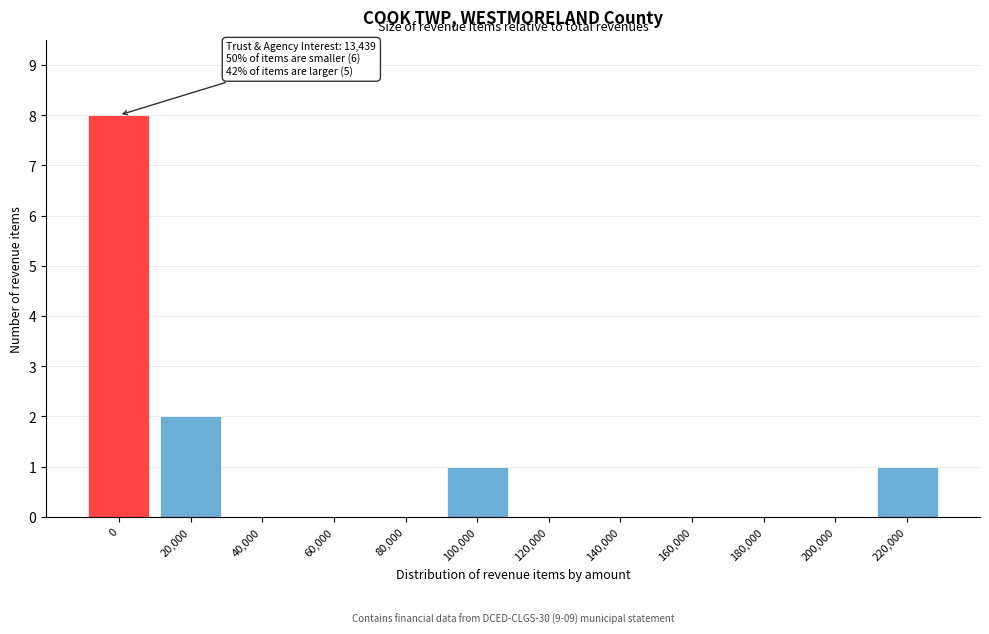

Reading left to right, transcribe all the data shown in this chart.

0=8	20,000=2	40,000=0	60,000=0	80,000=0	100,000=1	120,000=0	140,000=0	160,000=0	180,000=0	200,000=0	220,000=1